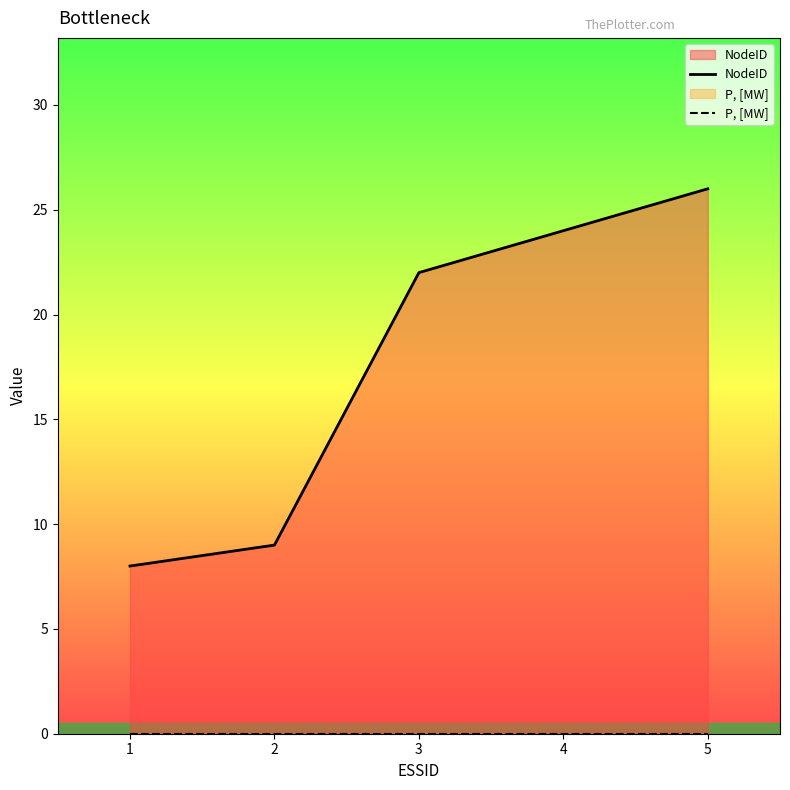

What value does the NodeID series have at 2, to the nearest 5?

10